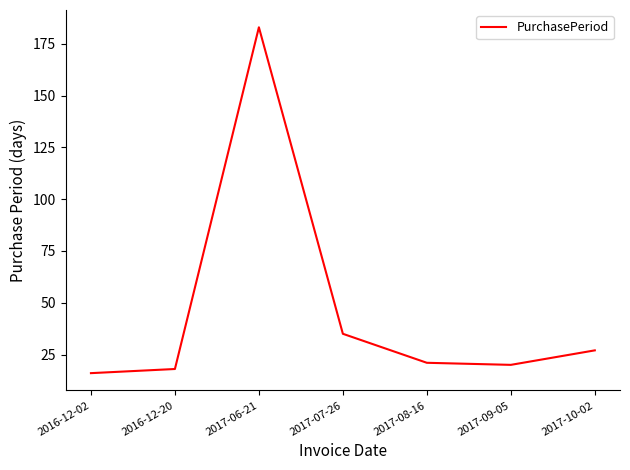

The value at 2016-12-20 is 9. True or false?

False